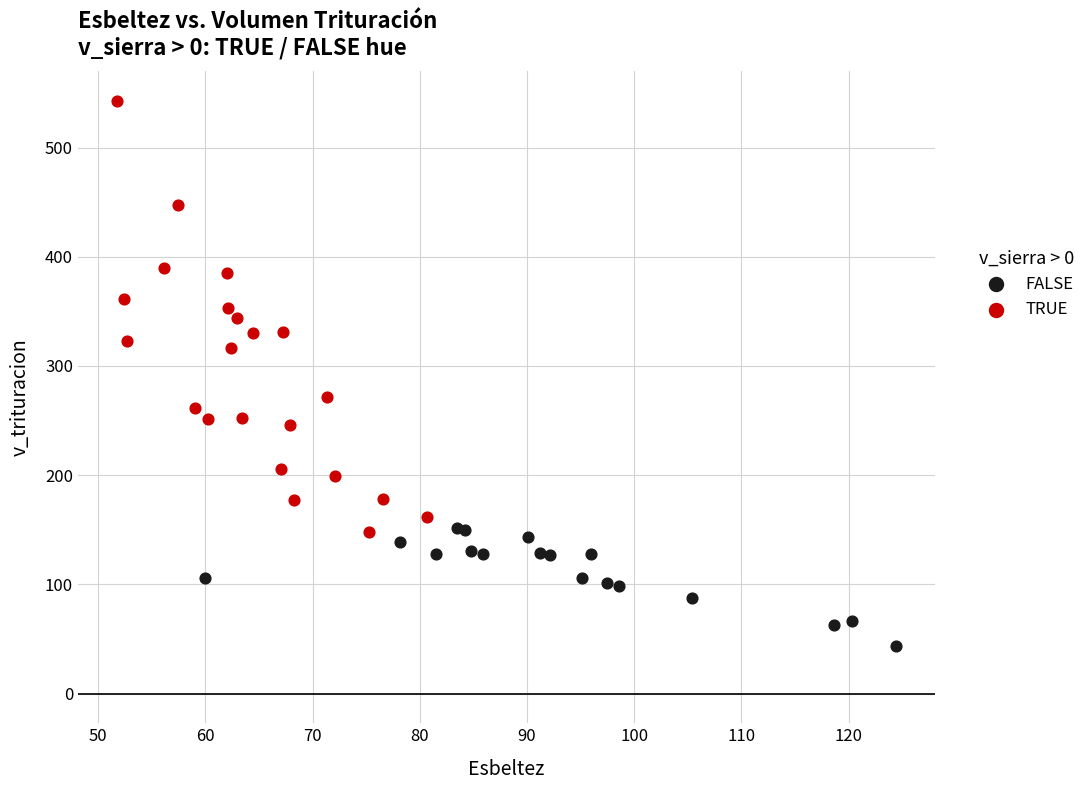

Which series reaches the maximum Y coordinate?

TRUE